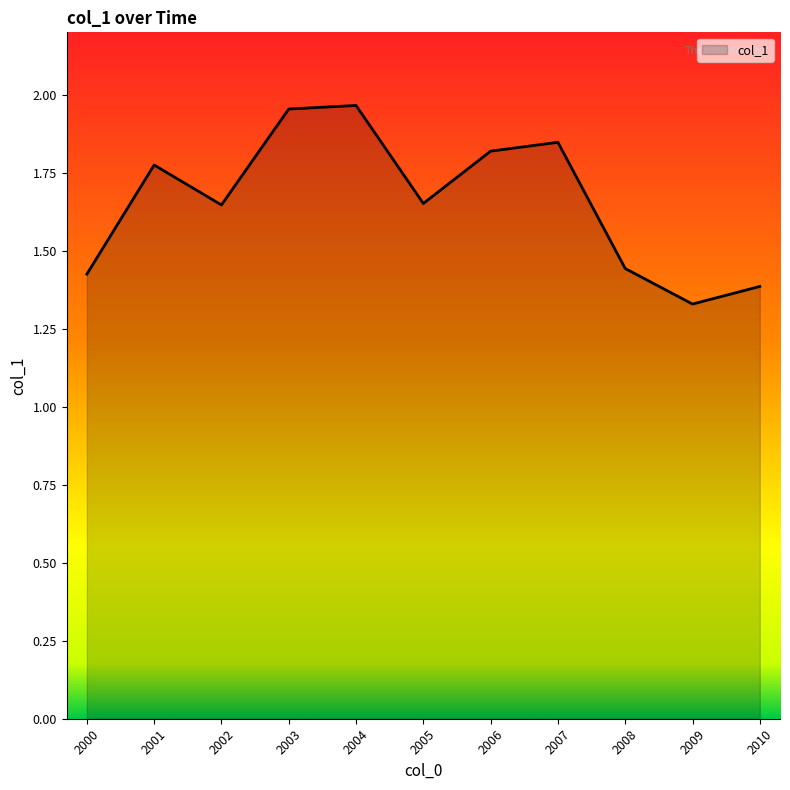

At which category does the data reach its first local valley?

2002